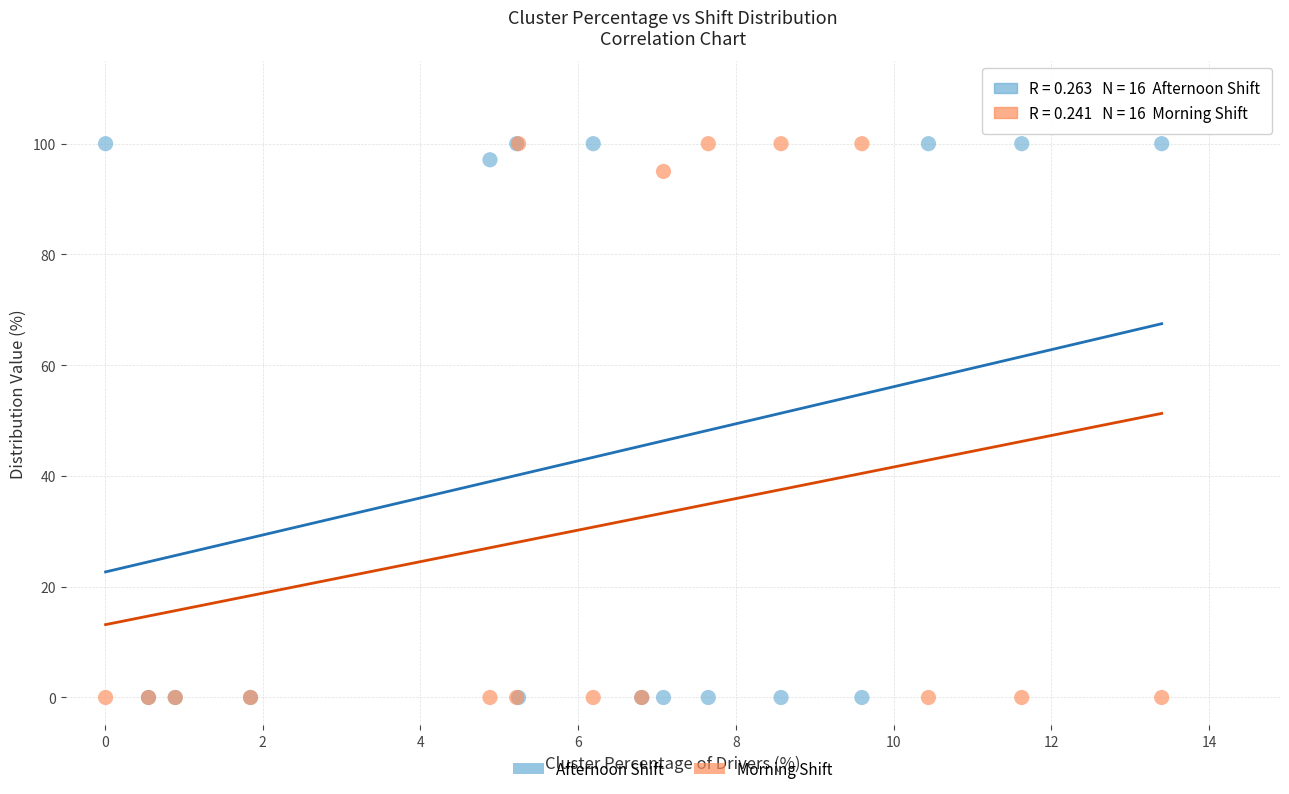

What are all the series names shown in the legend?

Afternoon Shift, Morning Shift